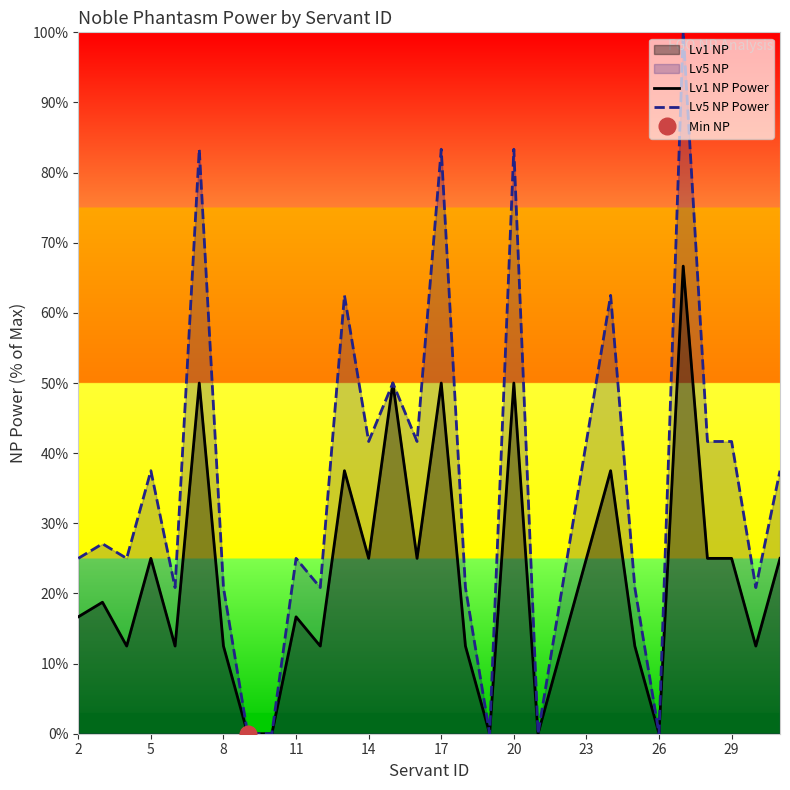

The value of Lv1 NP Power at 14 is 25.0. True or false?

True